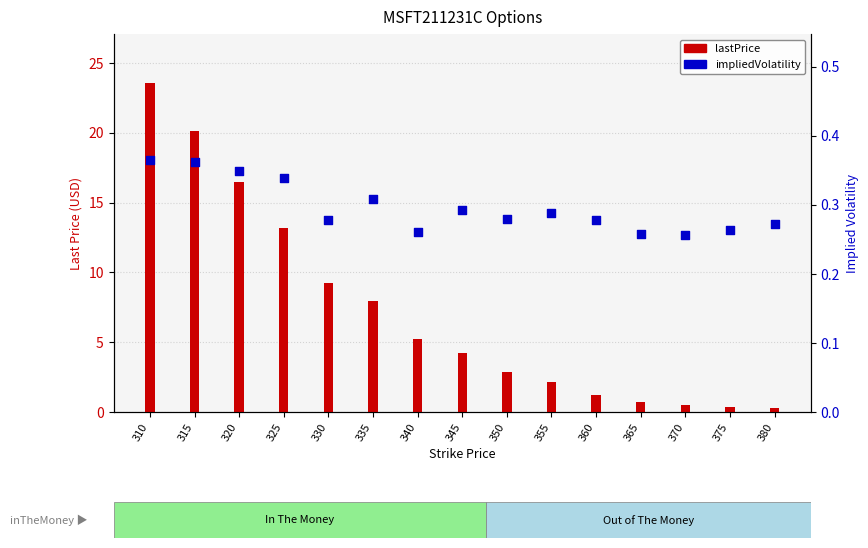

Which series reaches the minimum Y coordinate?

impliedVolatility